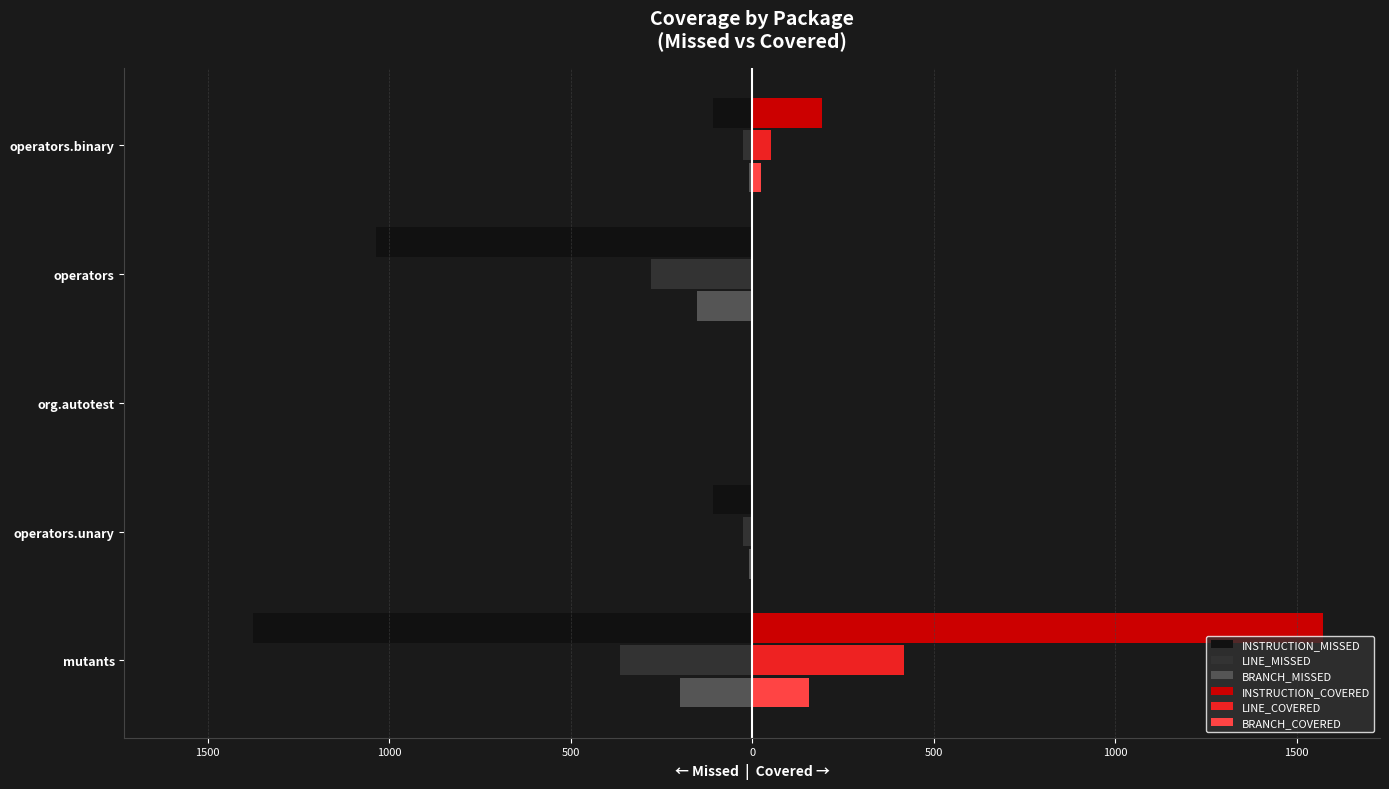

What is the greatest value displayed?

1572